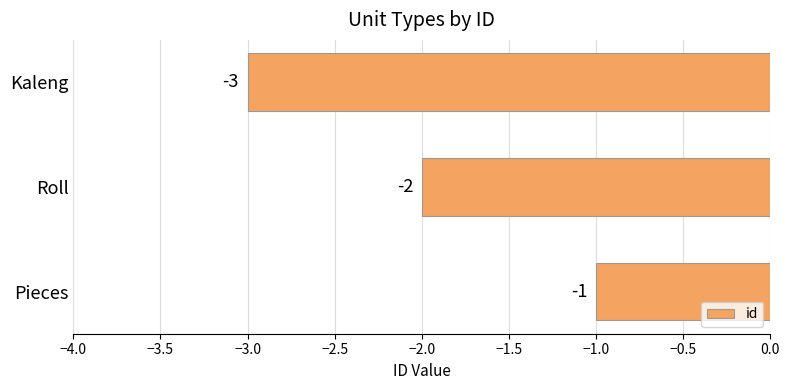

Reading top to bottom, transcribe all the data shown in this chart.

-3	-2	-1